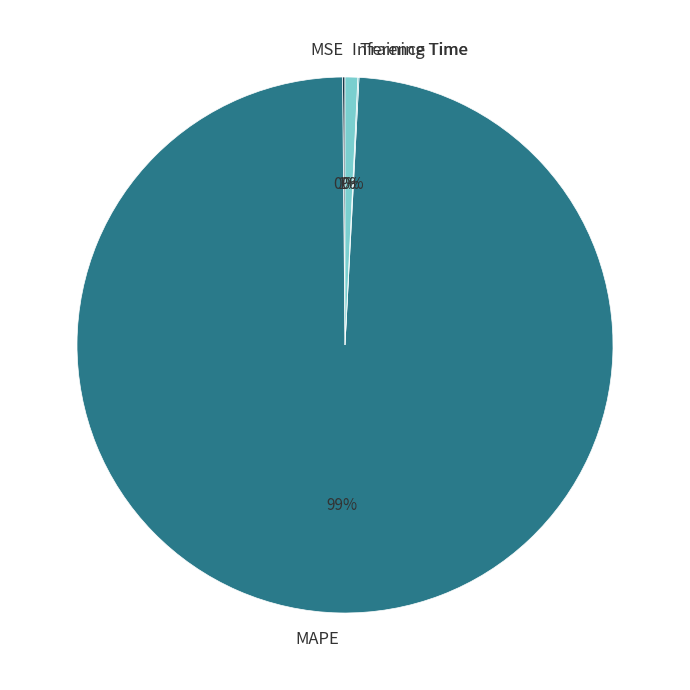

What is the majority slice?

MAPE